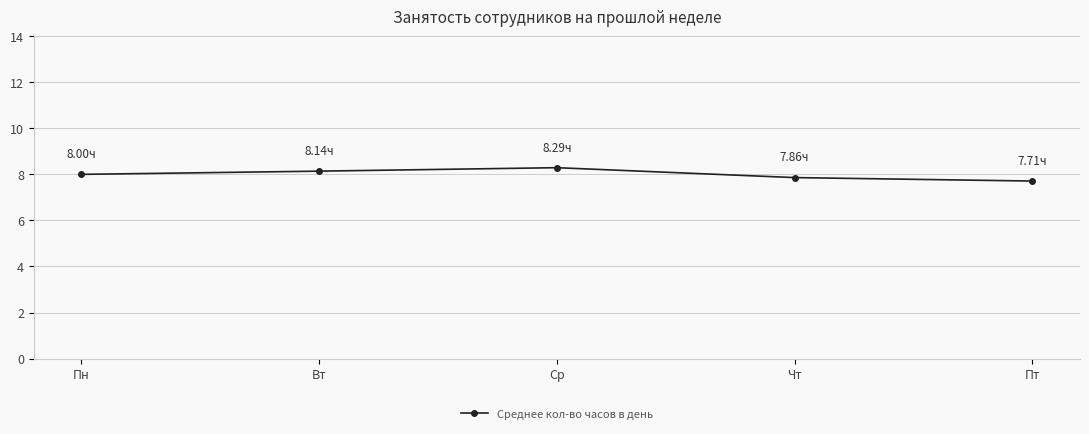

What is the sum of the values at Вт and Ср?

16.4